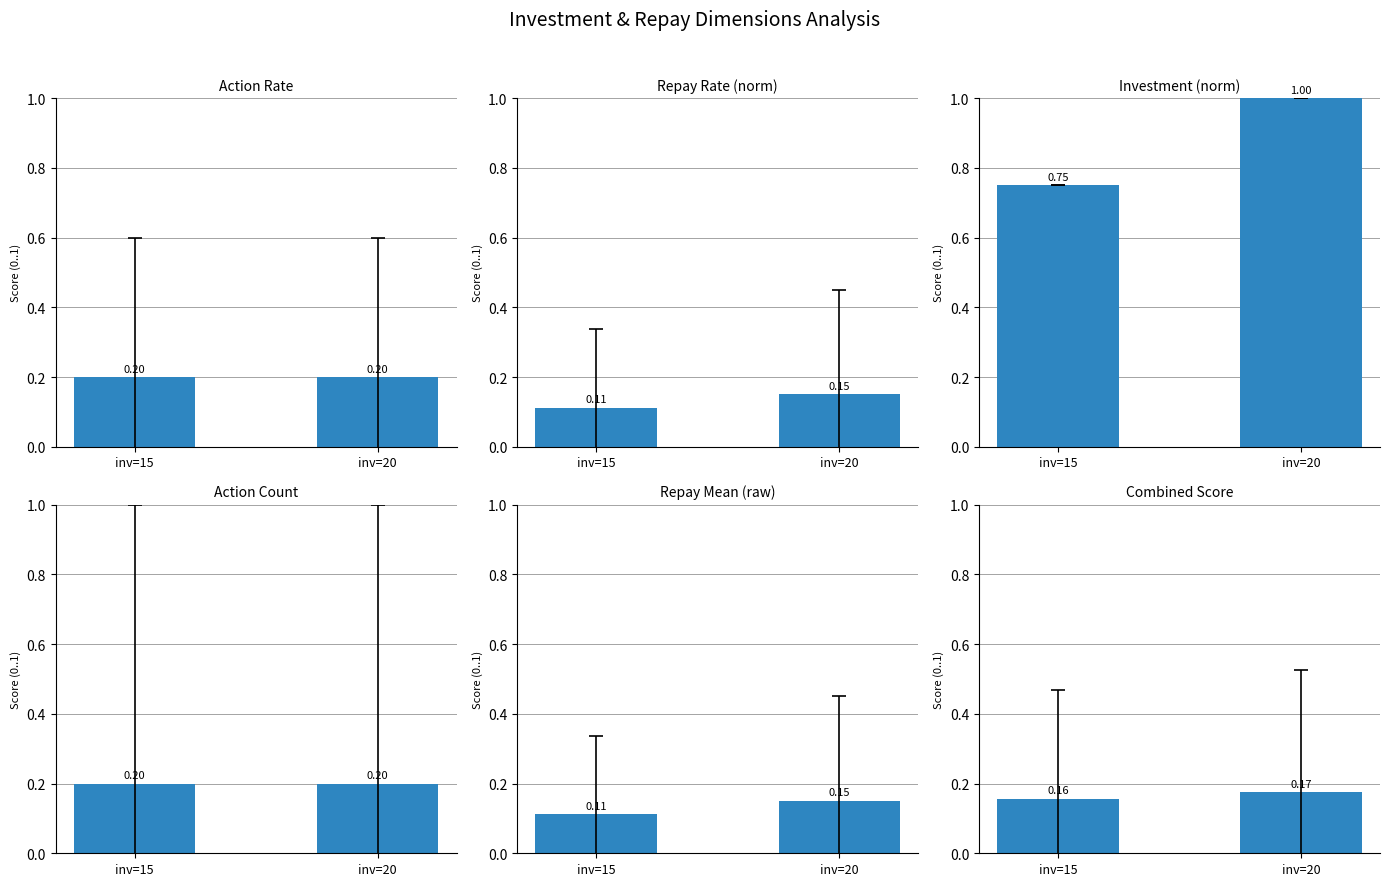

Between inv=15 and inv=20, which series saw the biggest shift?

Investment (norm)